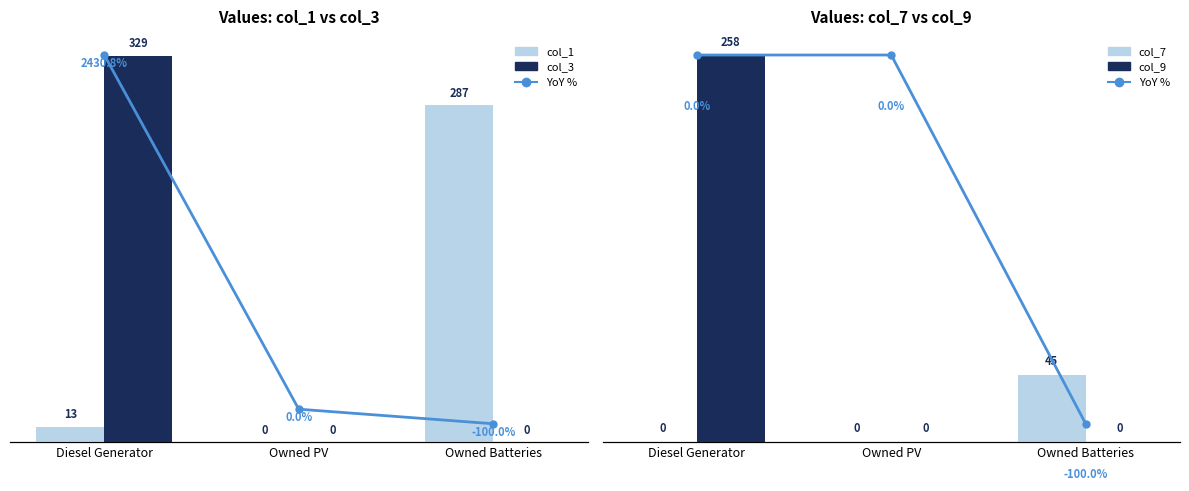

What is the sum of all col_1 (A) values?

300